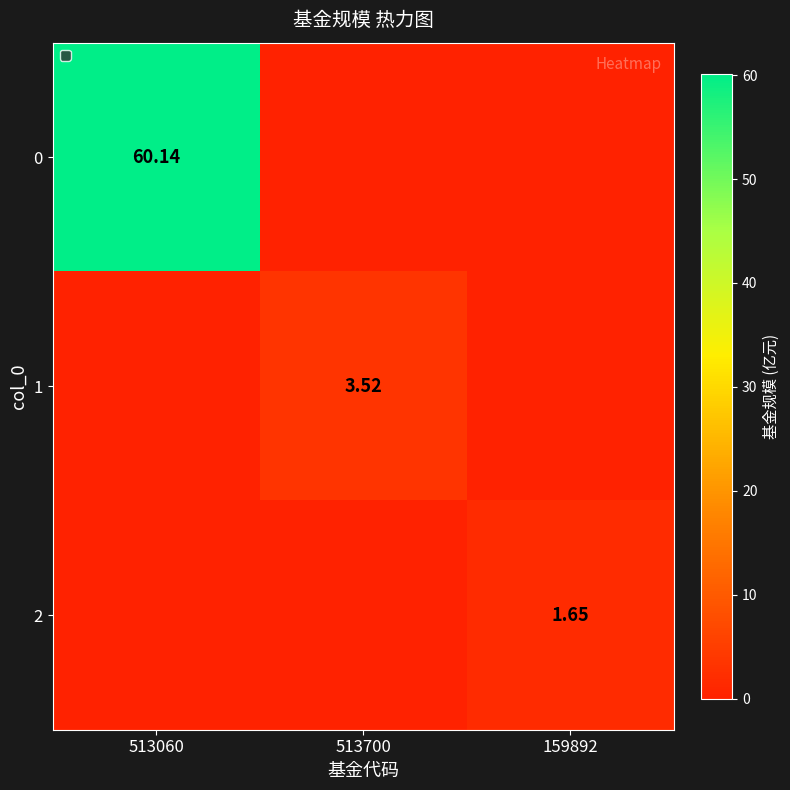

At how many categories does at least one series exceed 18?

1